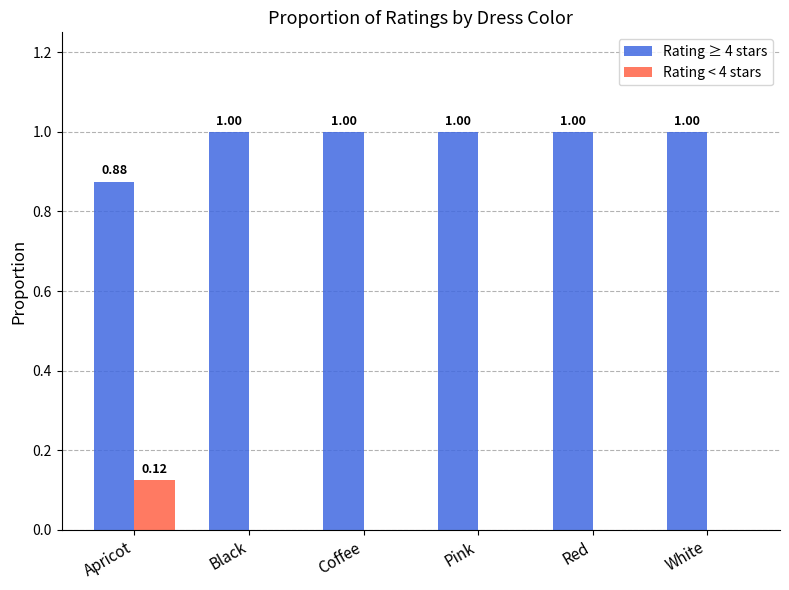

What is the sum of the Rating ≥ 4 stars values at Pink and Red?

2.0